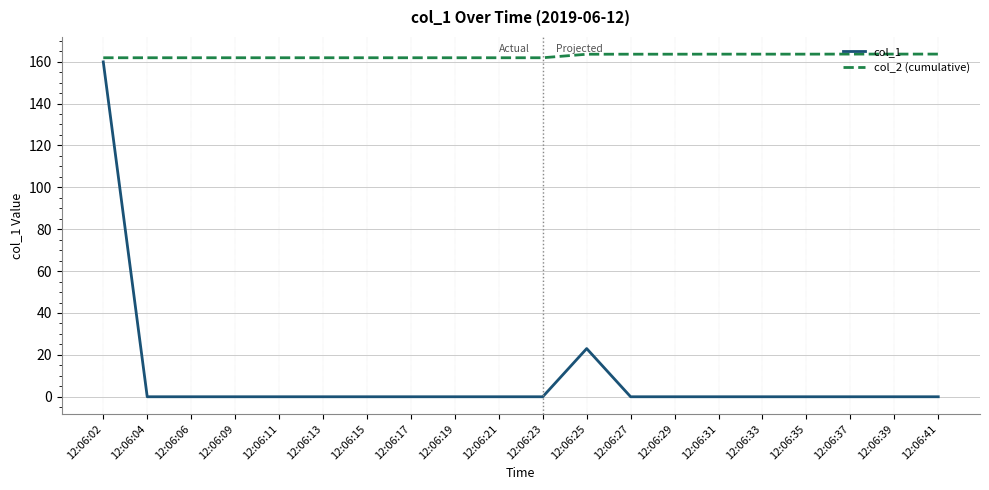

True or false: col_1 and col_2 (cumulative) intersect in this chart.

False